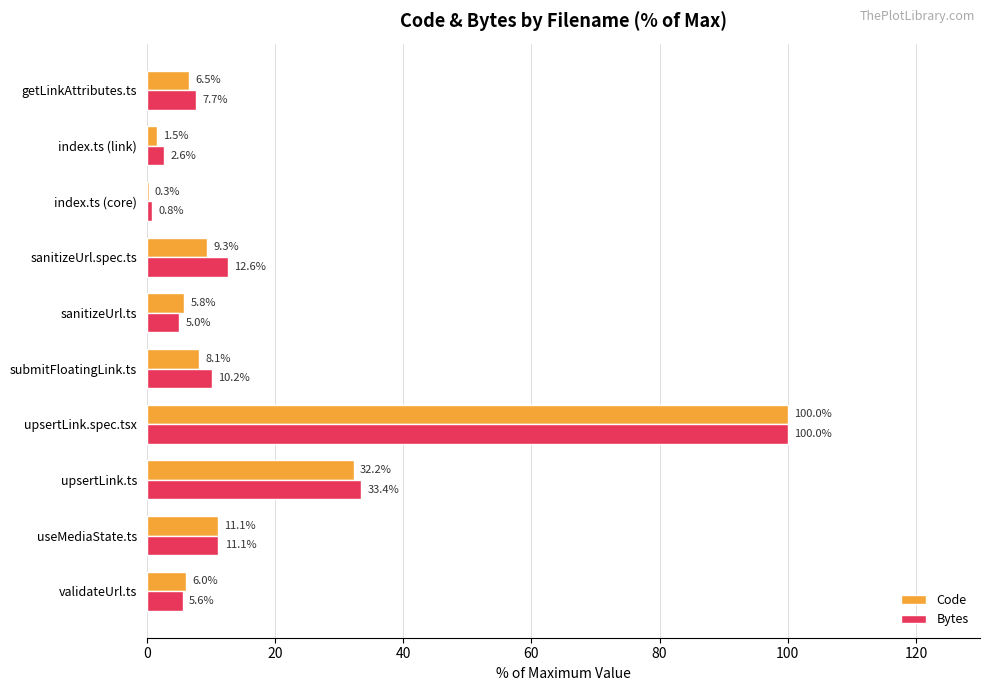

What are all the series names shown in the legend?

Code, Bytes